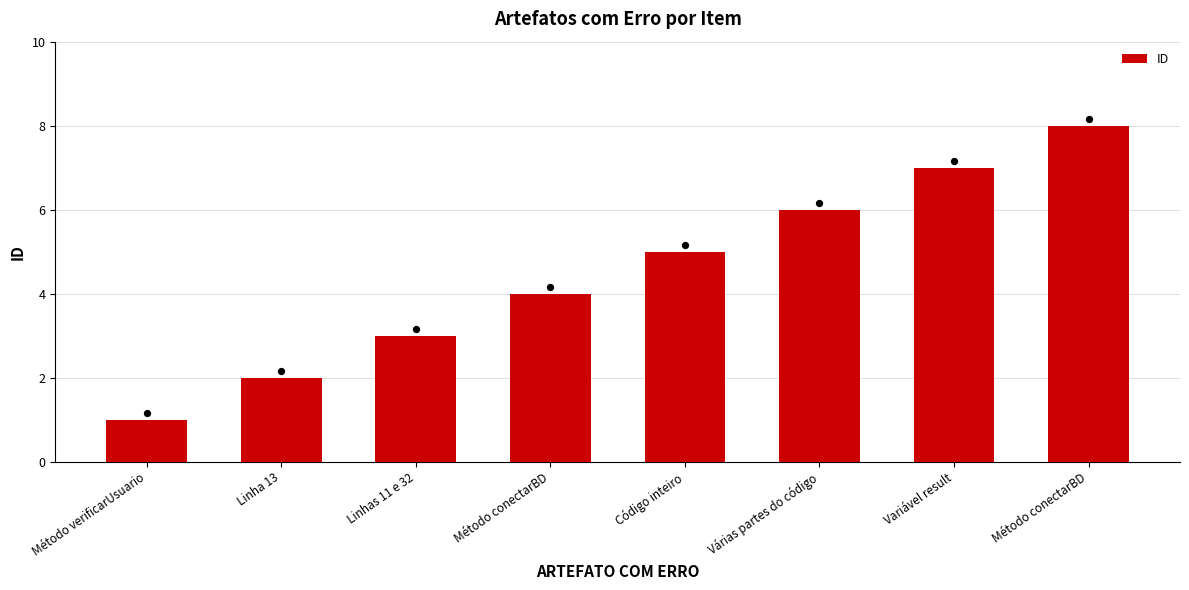

What is the change in value from Linhas 11 e 32 to Código inteiro?

+2